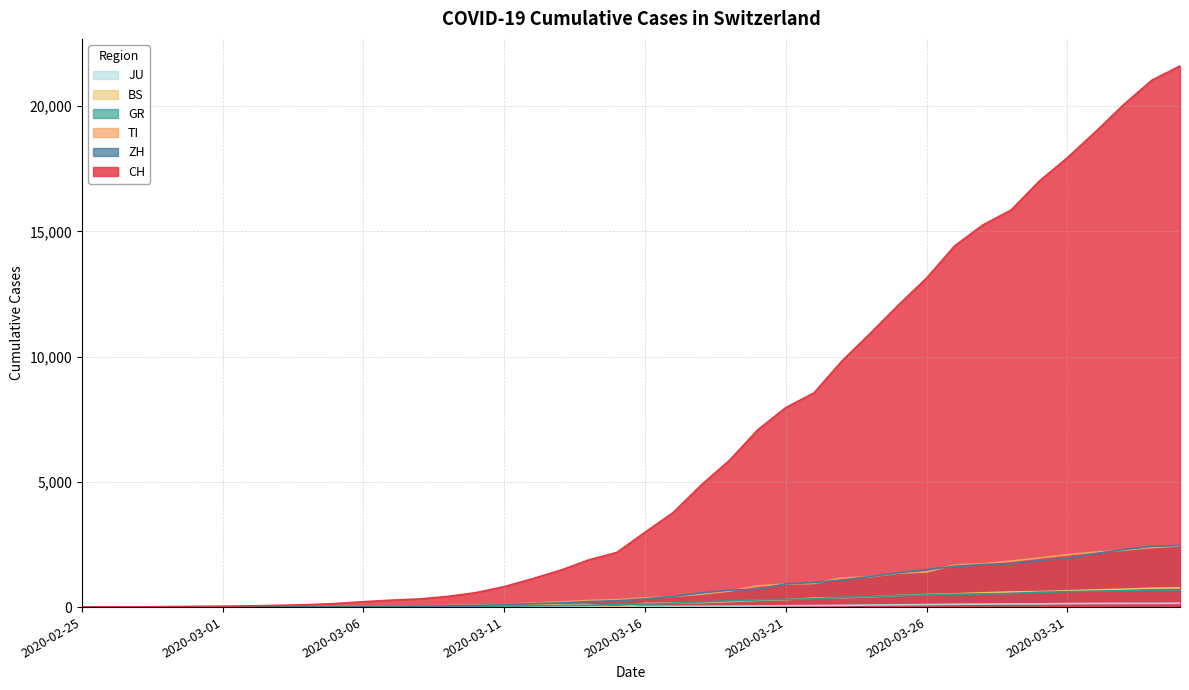

What is the value of the BS point at the 31st from the left?

501